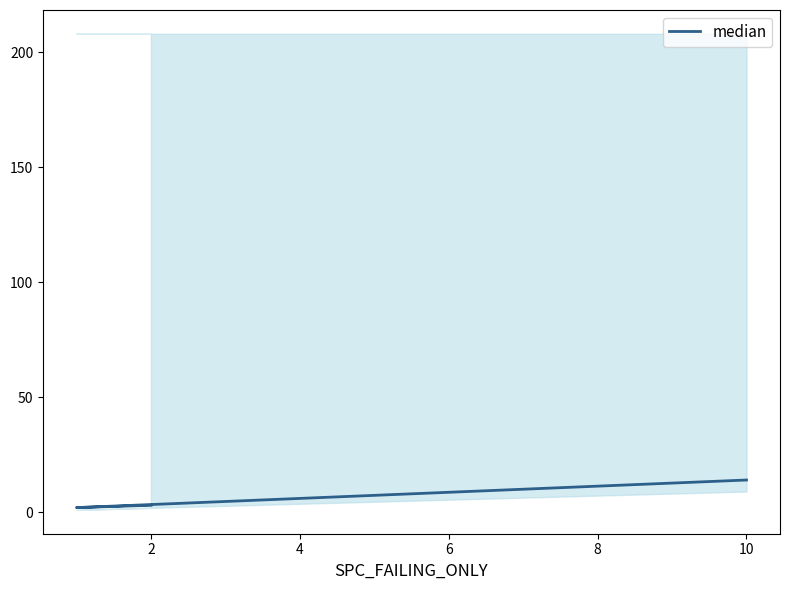

Is it true that the value at 2 is 2?

True